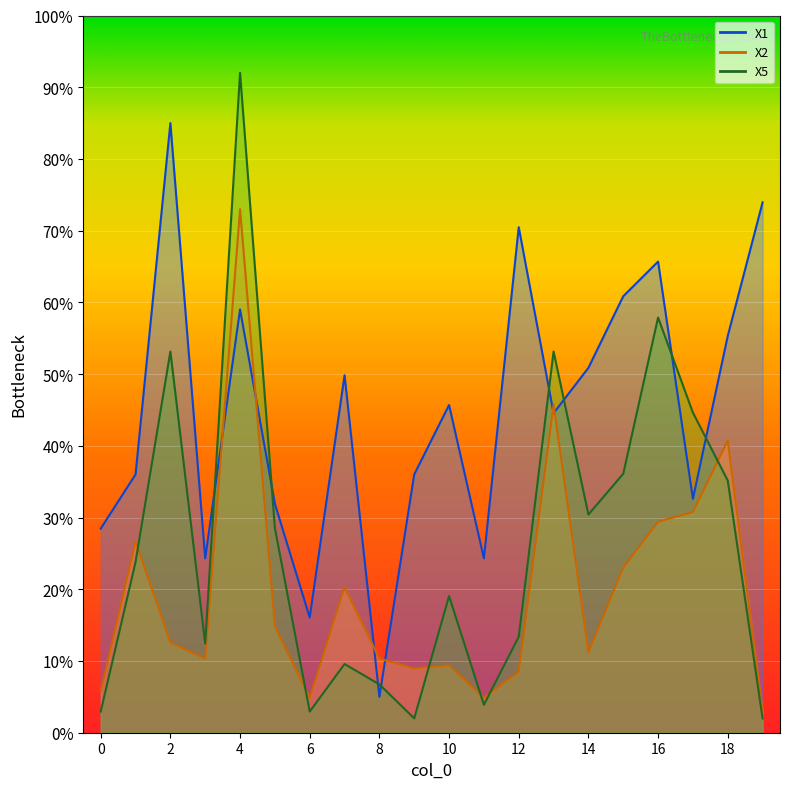

Where do X5 and X1 first cross each other?

3 and 4